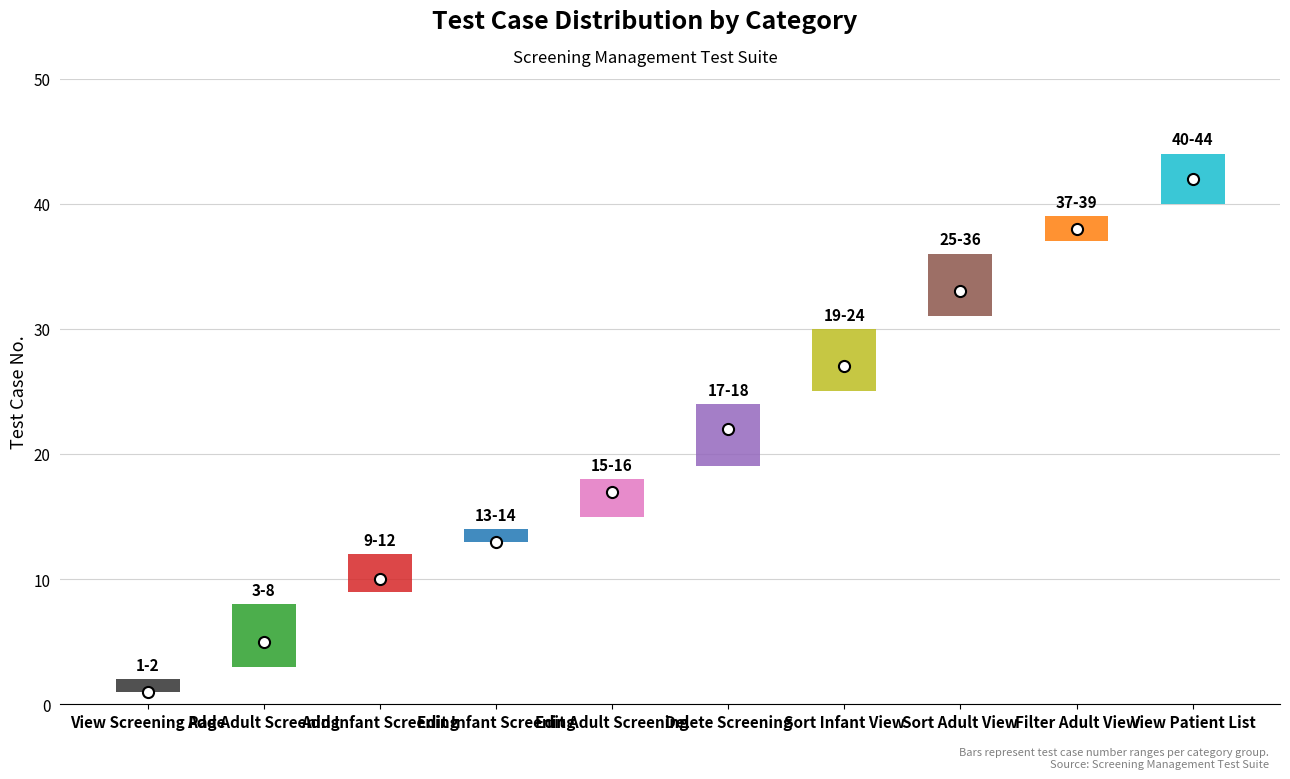

What is the value of the high bar at the 7th from the left?

30